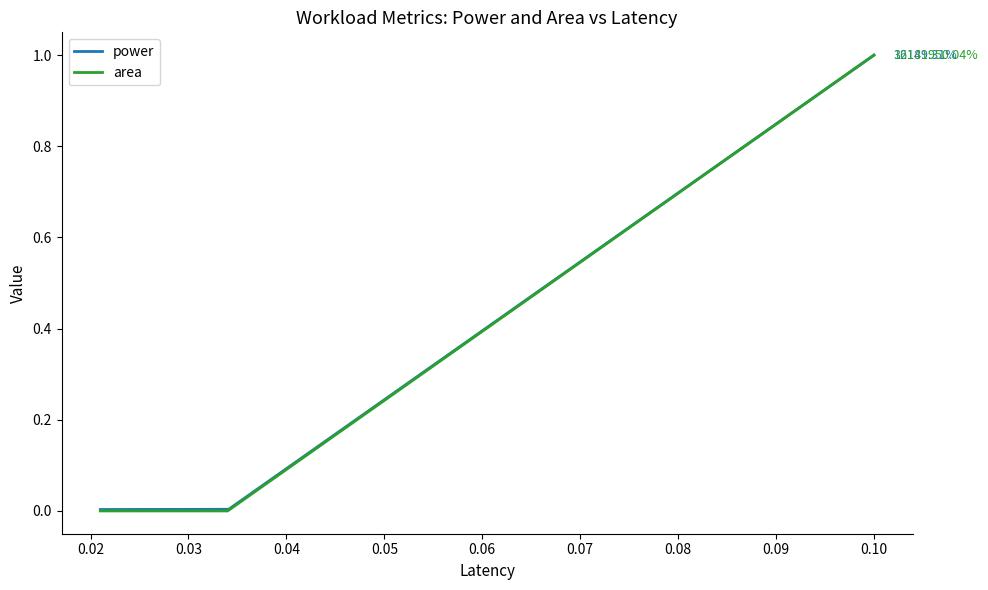

List the series in order of their peak value, highest first.

power, area